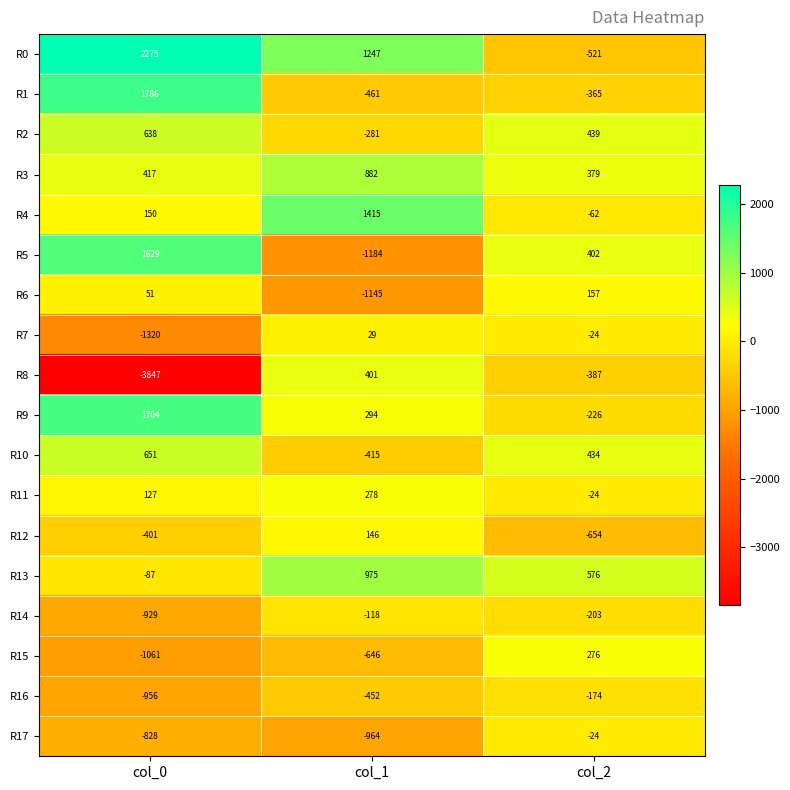

At col_1, list the series in order from largest to smallest.

R4, R0, R13, R3, R8, R9, R11, R12, R7, R14, R2, R10, R16, R1, R15, R17, R6, R5